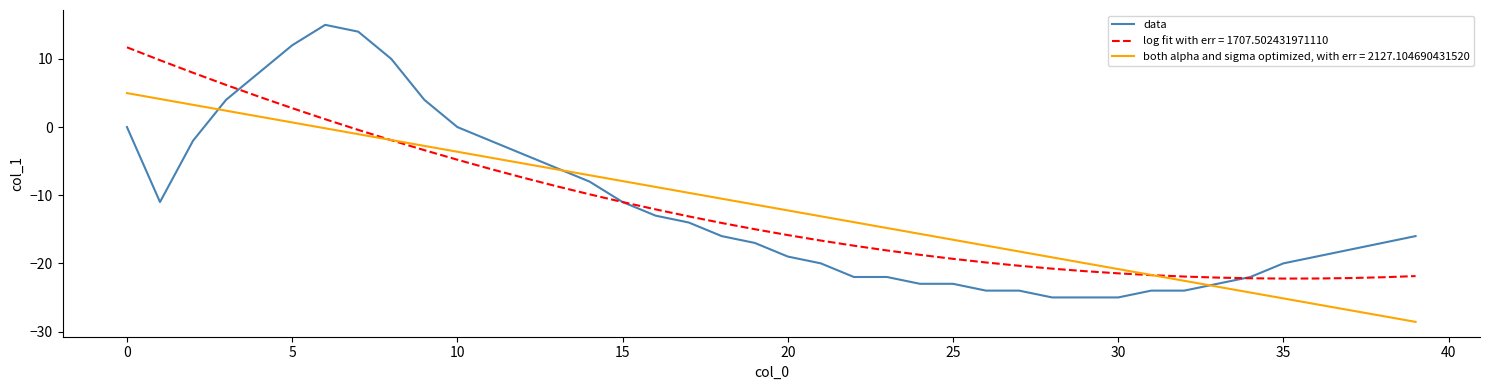

What is the greatest value displayed?

15.0